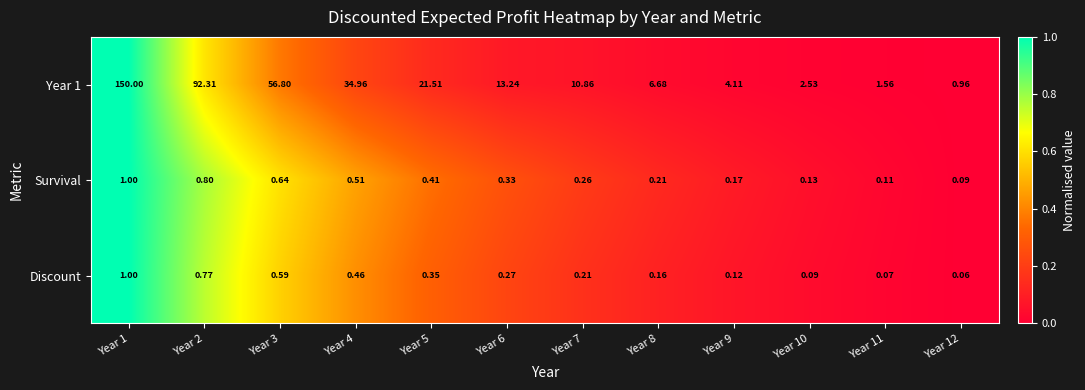

Is the value of Year 1 at Year 6 greater than the value of Survival at Year 10?

Yes